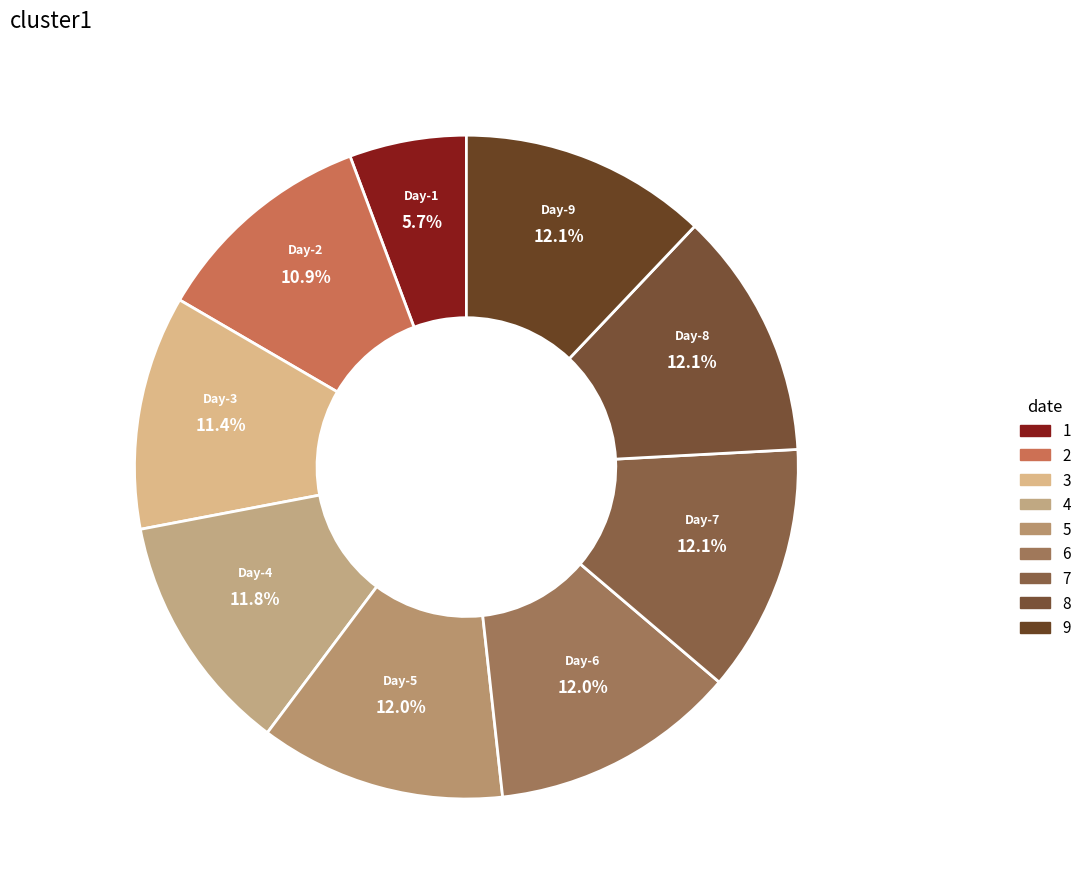

Does 9 represent more than half of the total?

No